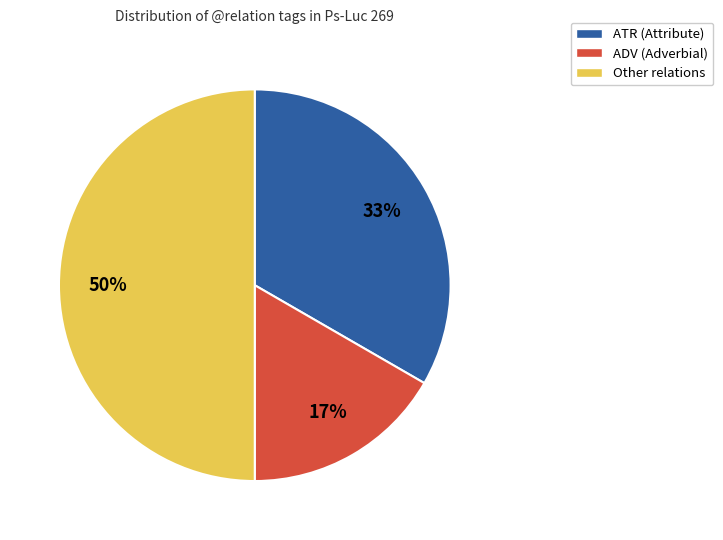

Does ADV (Adverbial) represent more than half of the total?

No